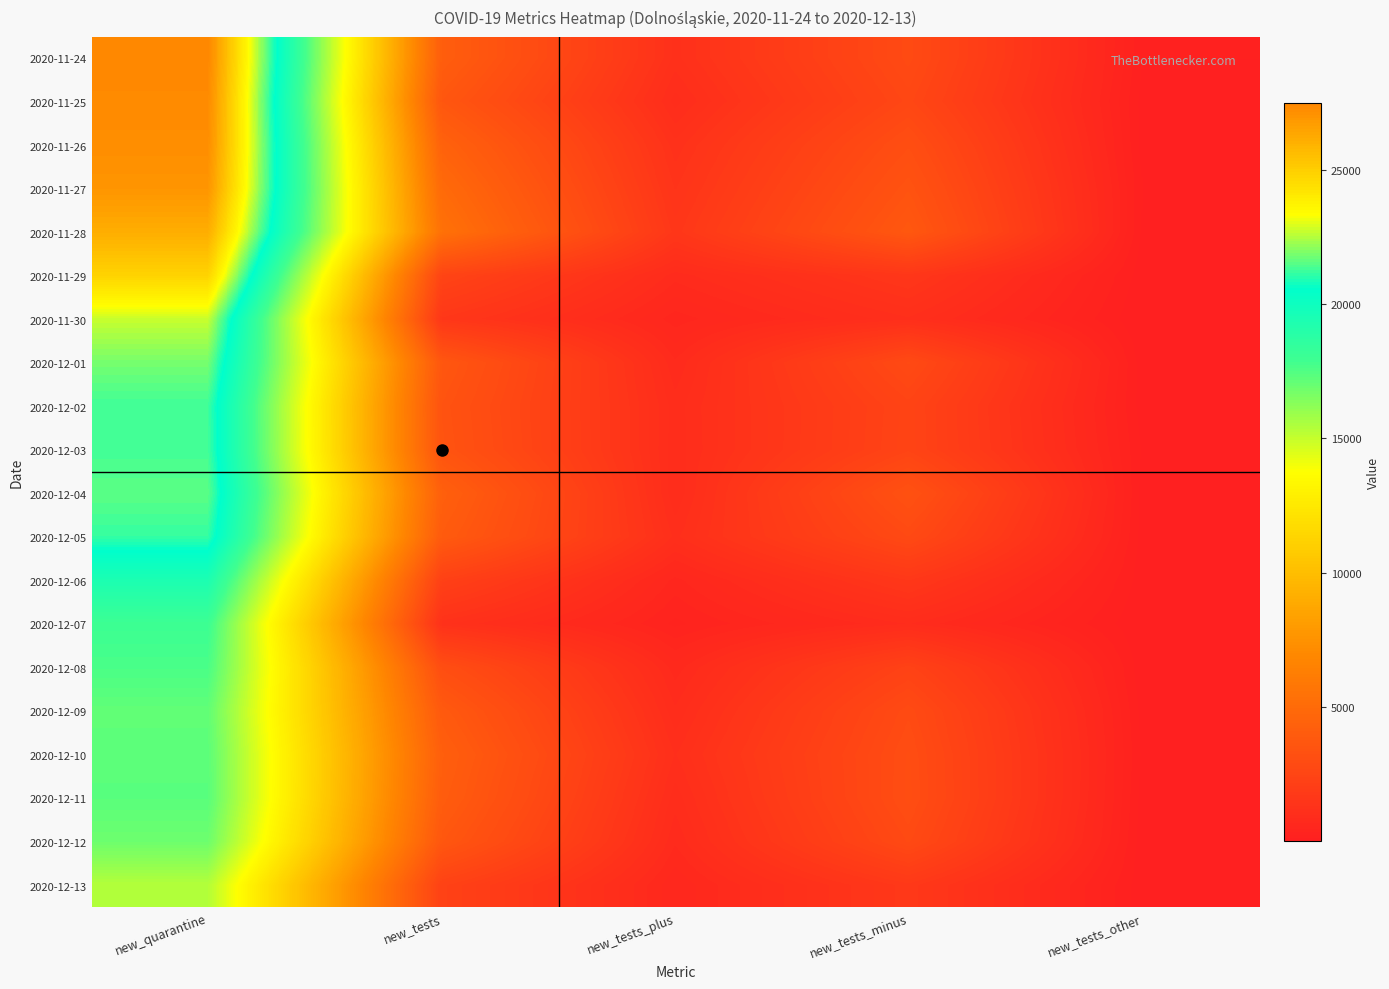

Reading left to right, extract all data points from this chart.

2020-11-24: new_quarantine=27474	new_tests=4161	new_tests_plus=1162	new_tests_minus=2864	new_tests_other=135
2020-11-25: new_quarantine=27332	new_tests=3671	new_tests_plus=935	new_tests_minus=2643	new_tests_other=93
2020-11-26: new_quarantine=27224	new_tests=4439	new_tests_plus=1237	new_tests_minus=3114	new_tests_other=88
2020-11-27: new_quarantine=26958	new_tests=4971	new_tests_plus=1403	new_tests_minus=3436	new_tests_other=132
2020-11-28: new_quarantine=26122	new_tests=5432	new_tests_plus=1576	new_tests_minus=3749	new_tests_other=107
2020-11-29: new_quarantine=24813	new_tests=2465	new_tests_plus=823	new_tests_minus=1573	new_tests_other=69
2020-11-30: new_quarantine=22727	new_tests=1607	new_tests_plus=502	new_tests_minus=1079	new_tests_other=26
2020-12-01: new_quarantine=21849	new_tests=3692	new_tests_plus=788	new_tests_minus=2834	new_tests_other=70
2020-12-02: new_quarantine=21272	new_tests=3445	new_tests_plus=929	new_tests_minus=2439	new_tests_other=77
2020-12-03: new_quarantine=21305	new_tests=3498	new_tests_plus=916	new_tests_minus=2463	new_tests_other=119
2020-12-04: new_quarantine=21559	new_tests=4303	new_tests_plus=895	new_tests_minus=3316	new_tests_other=92
2020-12-05: new_quarantine=21145	new_tests=3966	new_tests_plus=1063	new_tests_minus=2814	new_tests_other=89
2020-12-06: new_quarantine=19393	new_tests=2224	new_tests_plus=521	new_tests_minus=1635	new_tests_other=68
2020-12-07: new_quarantine=17989	new_tests=1244	new_tests_plus=318	new_tests_minus=891	new_tests_other=35
2020-12-08: new_quarantine=17630	new_tests=3098	new_tests_plus=714	new_tests_minus=2329	new_tests_other=55
2020-12-09: new_quarantine=17128	new_tests=3881	new_tests_plus=899	new_tests_minus=2892	new_tests_other=90
2020-12-10: new_quarantine=17264	new_tests=4240	new_tests_plus=1084	new_tests_minus=3045	new_tests_other=111
2020-12-11: new_quarantine=17301	new_tests=4080	new_tests_plus=923	new_tests_minus=3070	new_tests_other=87
2020-12-12: new_quarantine=16879	new_tests=3691	new_tests_plus=789	new_tests_minus=2831	new_tests_other=71
2020-12-13: new_quarantine=15375	new_tests=2322	new_tests_plus=569	new_tests_minus=1699	new_tests_other=54